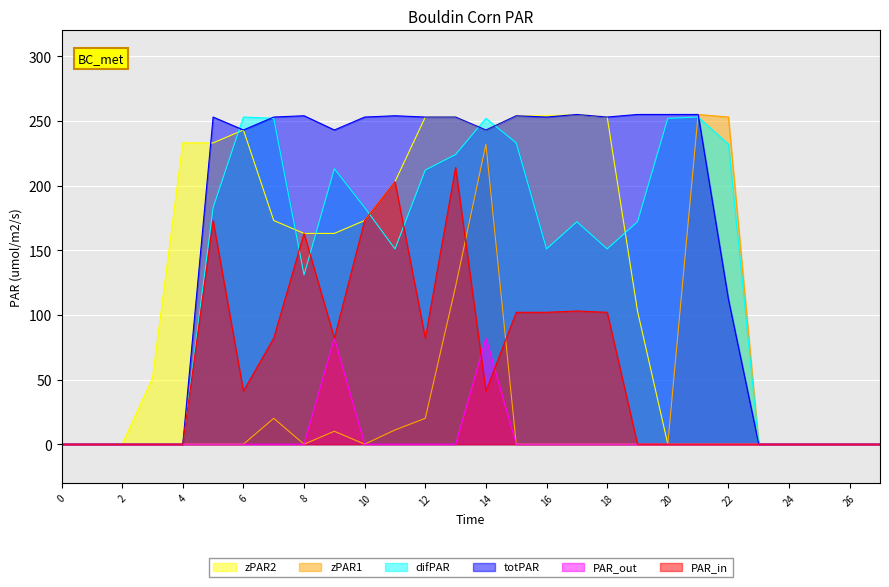

How many lines are shown in the chart?

6